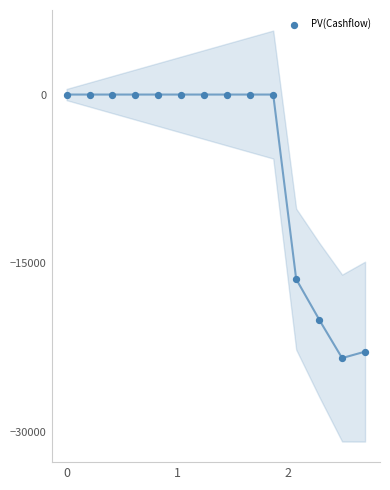

What is the range of X values (max minus min)?

2.7